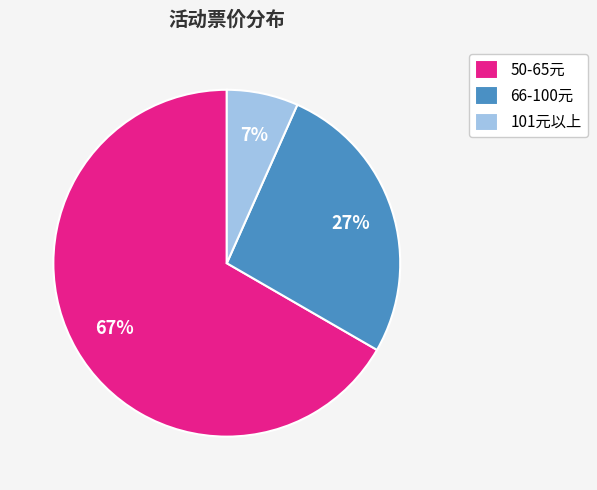

What percentage is the 66-100元 slice, to the nearest percent?

27%